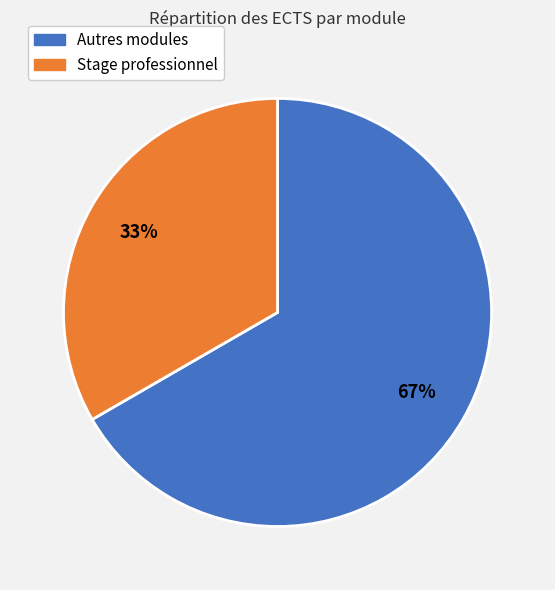

Is there any slice that represents more than half of the pie?

Yes